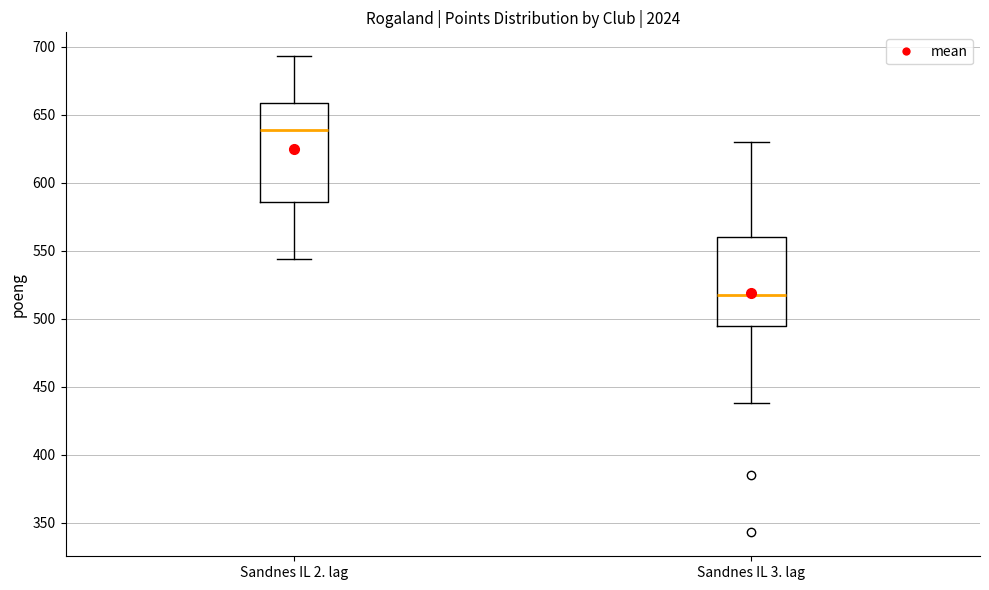

Reading left to right, transcribe this box plot: for each box, give where its median line is, the range the box spans, and where its two whiskers end, as read against the y-axis. The values are not printed on the chart, so give them approximately, as read against the axis.

Sandnes IL 2. lag: median 640, box 585 to 660, whiskers 545 to 695
Sandnes IL 3. lag: median 520, box 495 to 560, whiskers 440 to 630